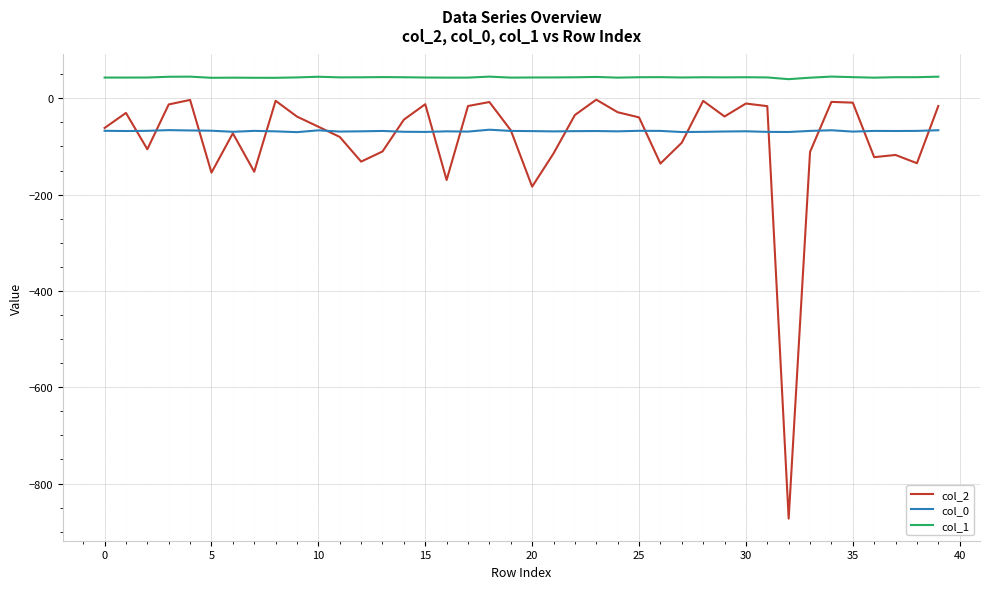

Is this an area chart (filled region under the line)?

No